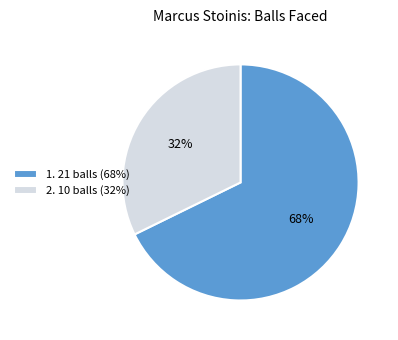

How many segments does this pie chart have?

2